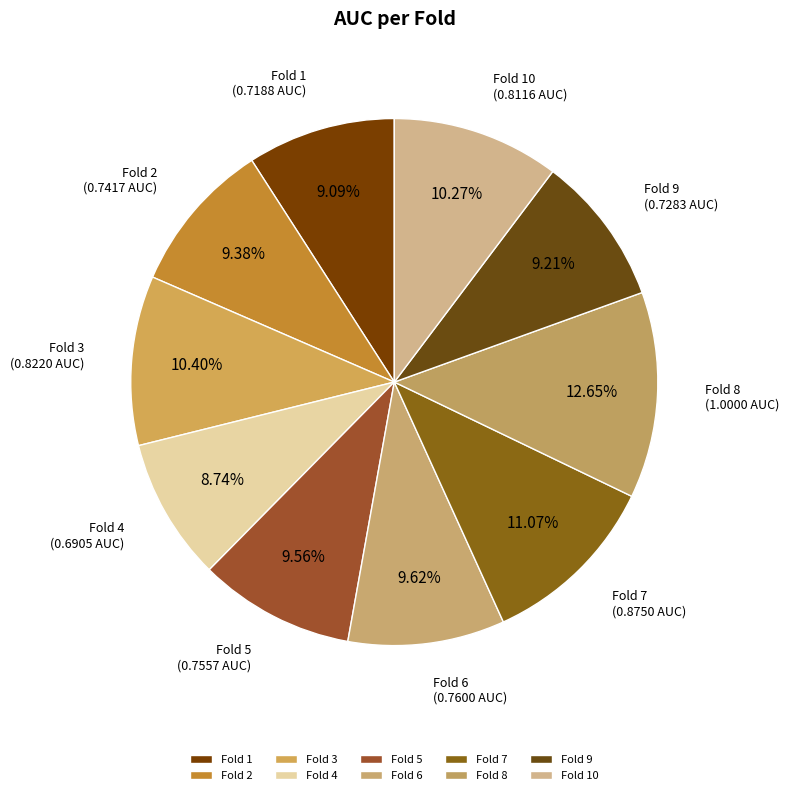

To the nearest percent, what portion does Fold 10 represent?

10%